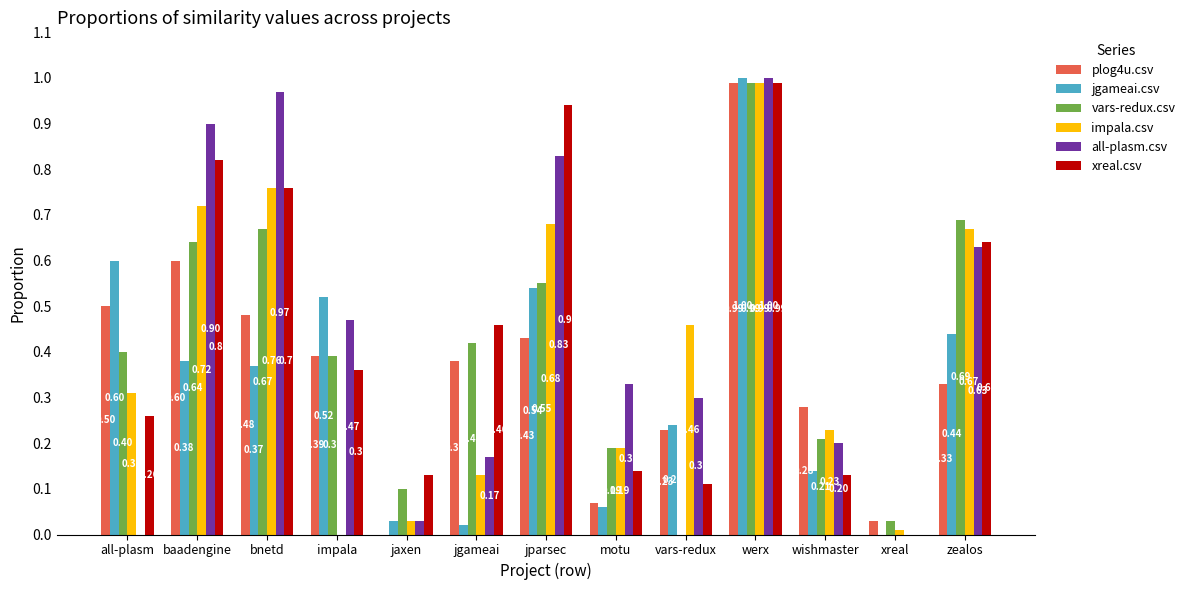

At which label is jgameai.csv closest to 0?

xreal